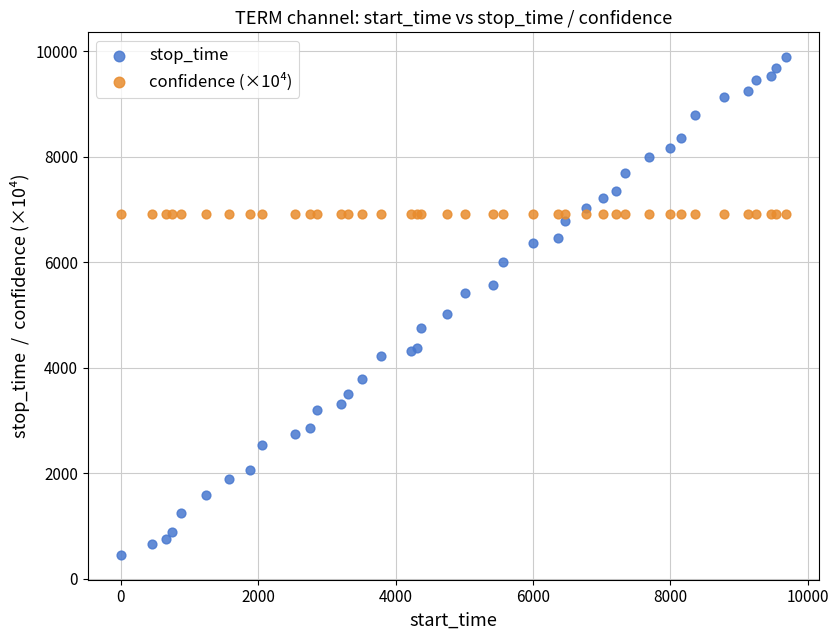

Which series reaches the minimum Y coordinate?

stop_time